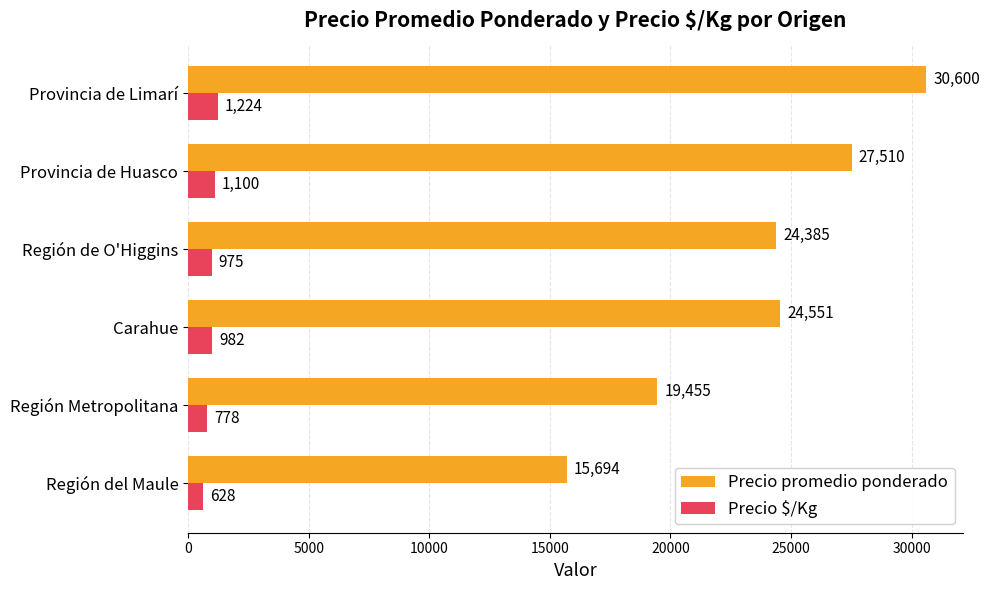

Between Provincia de Huasco and Provincia de Limarí, which series saw the biggest shift?

Precio promedio ponderado